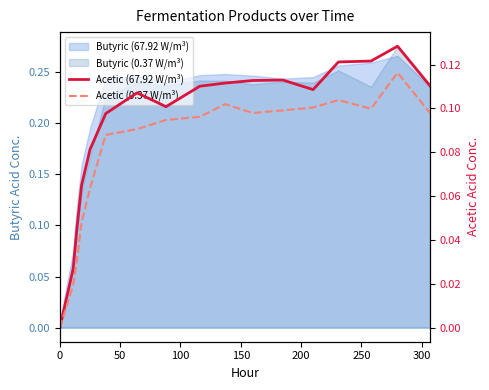

What is the value of the Acetic (67.92 W/m³) point at the 14th from the left?

0.1